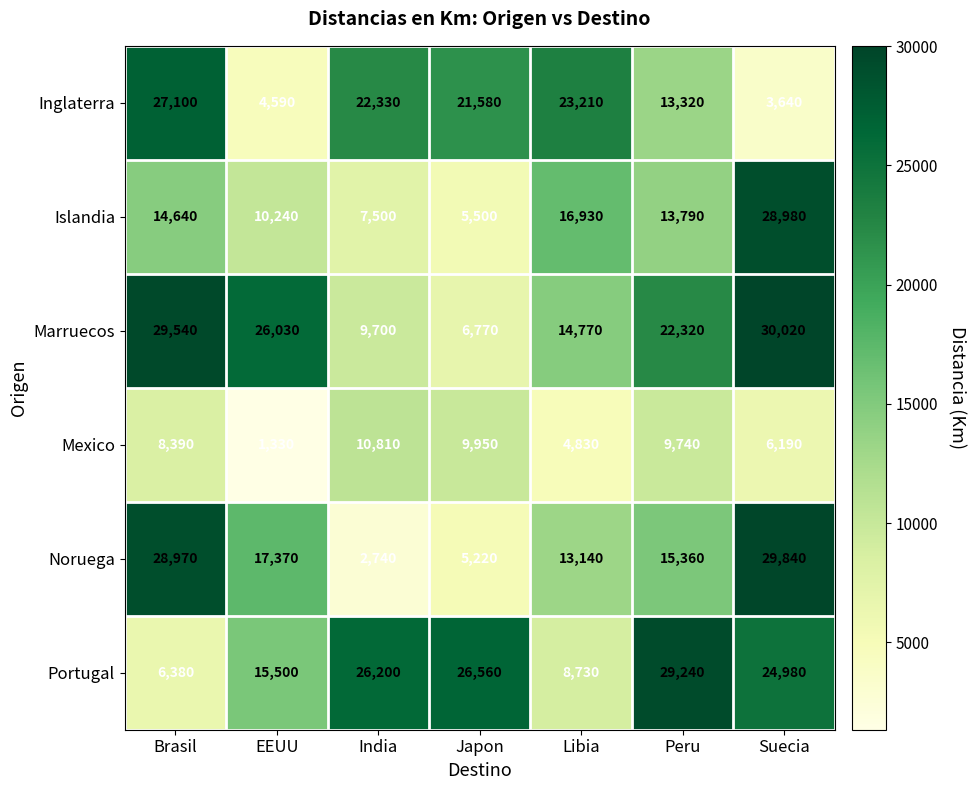

What is the average value of the Islandia series?

13940